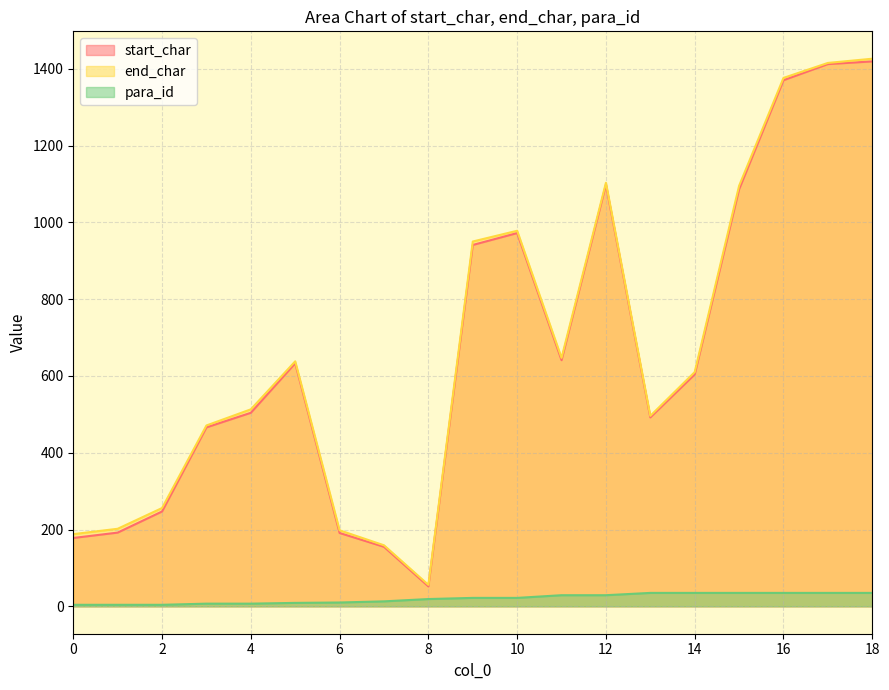

Is the value of start_char at 8 greater than the value of para_id at 3?

Yes